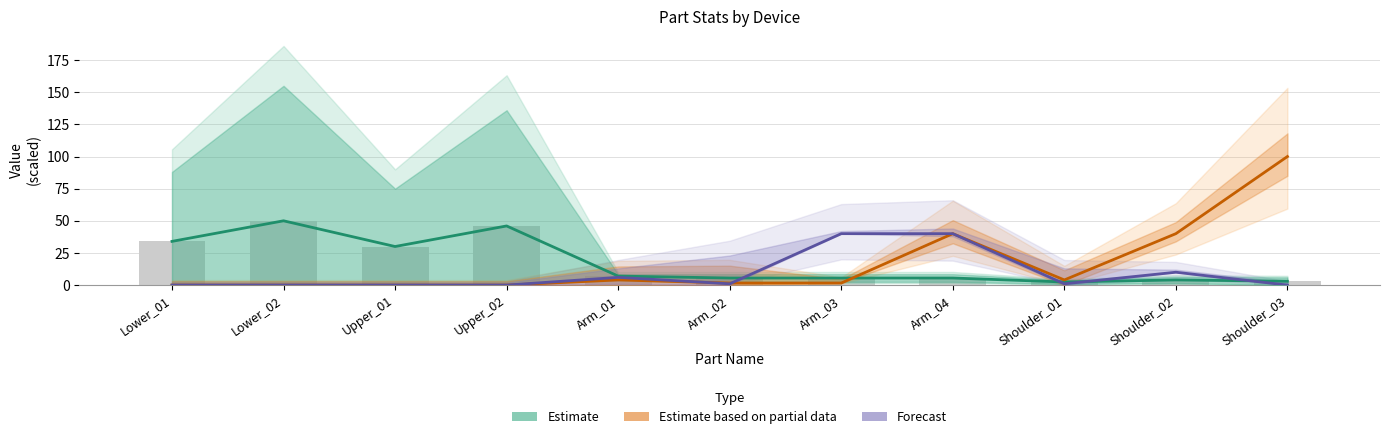

What is the label of the 7th bar from the left?

Arm_03